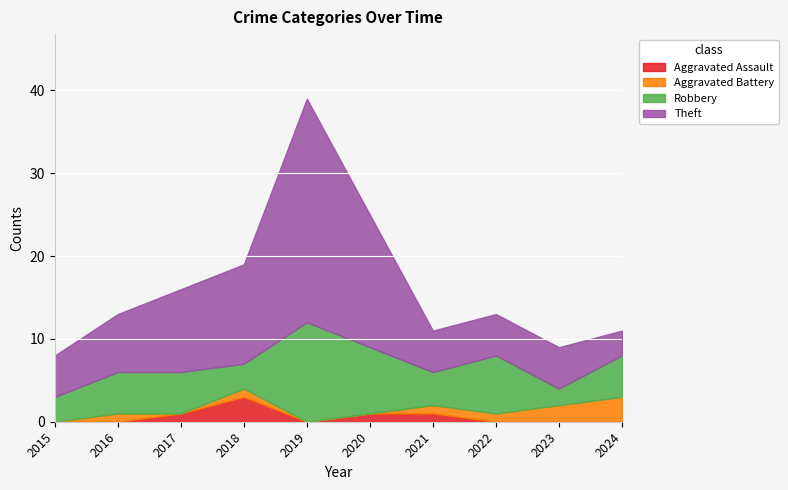

At which label does Robbery reach its peak?

2019